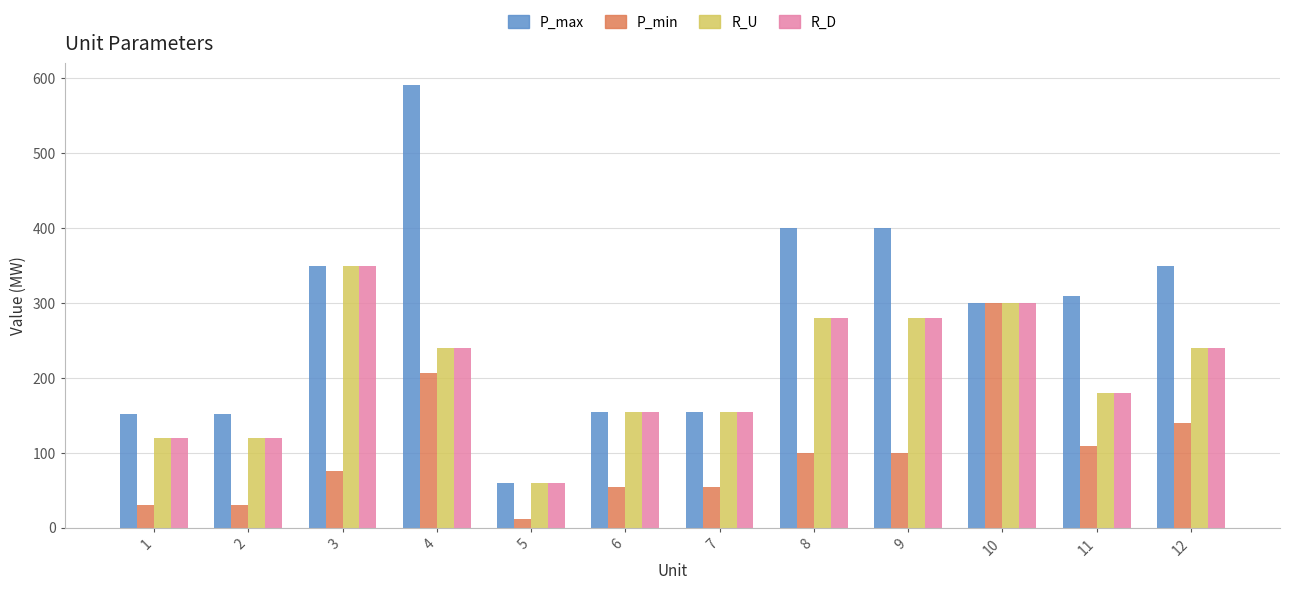

What is the difference between the P_min values at 8 and 12?

40.0